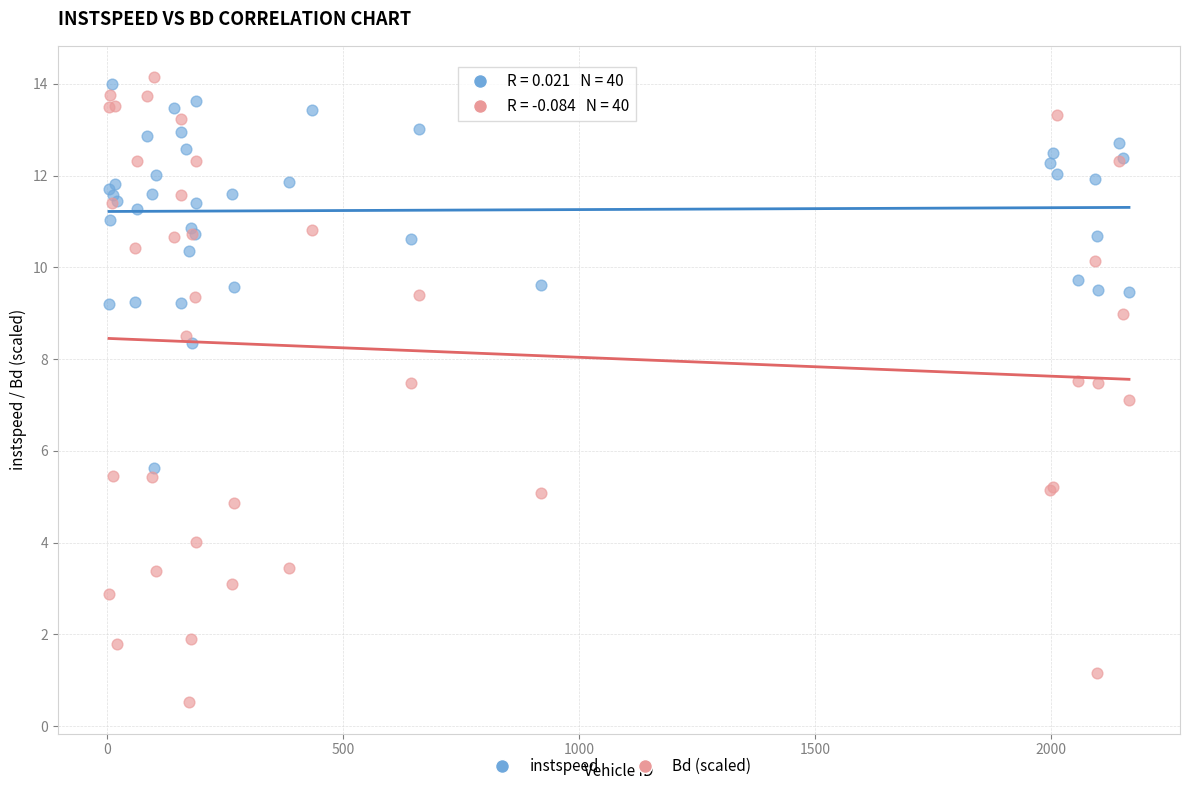

Which series reaches the minimum Y coordinate?

Bd (scaled)